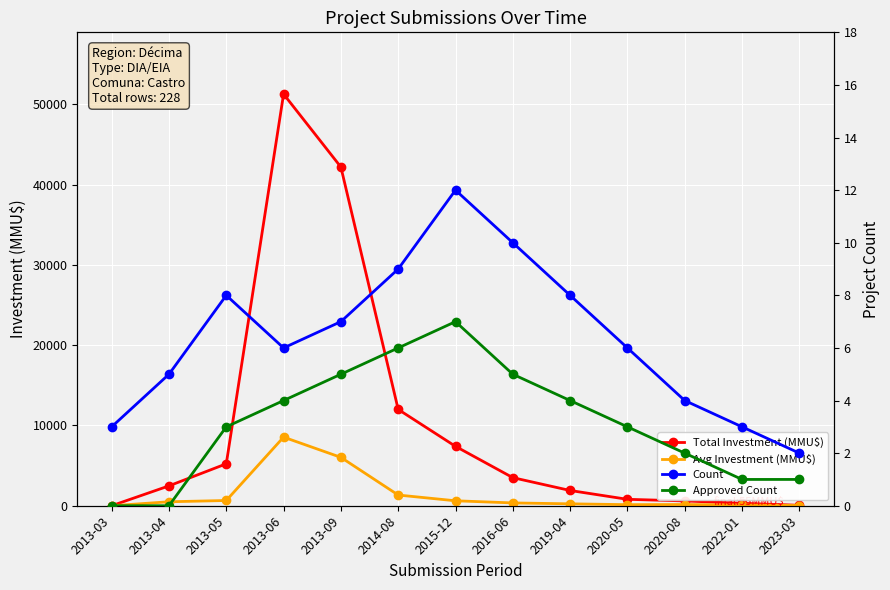

At which category is the sum across all series the highest?

2013-06